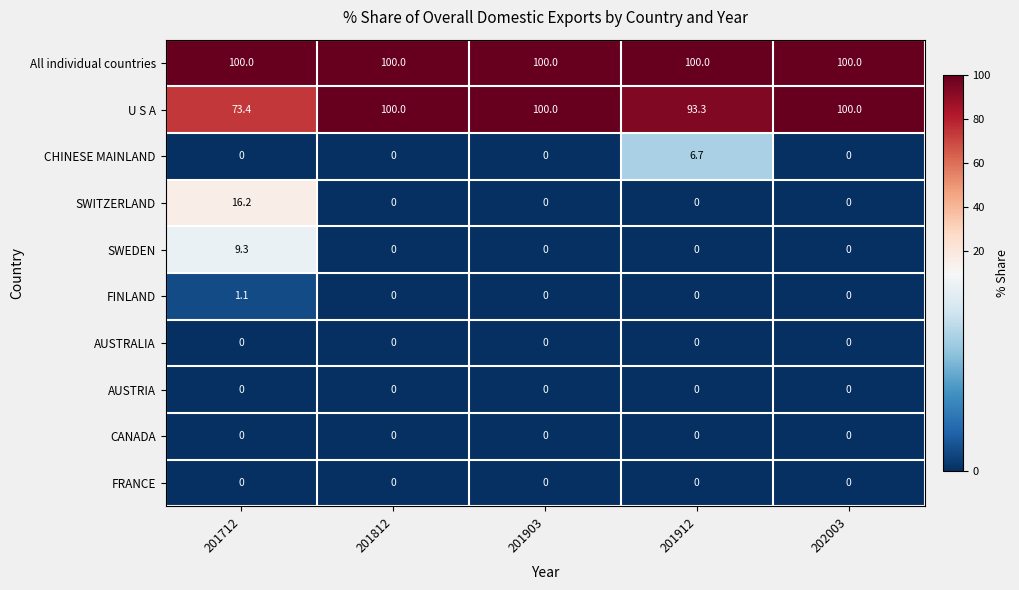

What is the maximum value shown in the chart?

100.0